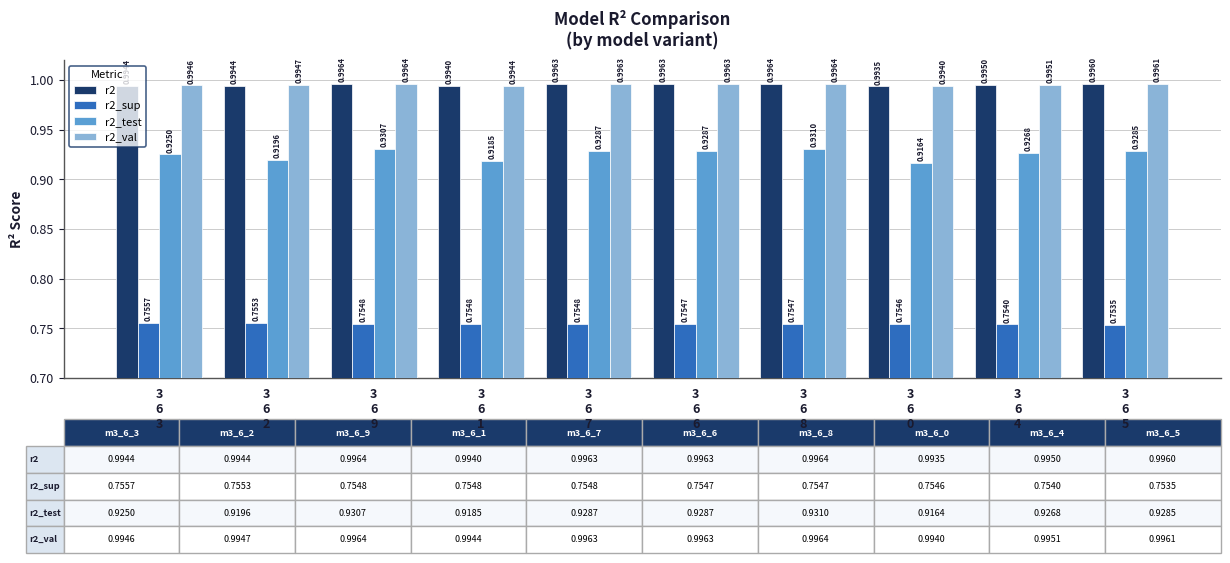

Which series has the largest total across all categories?

r2_val